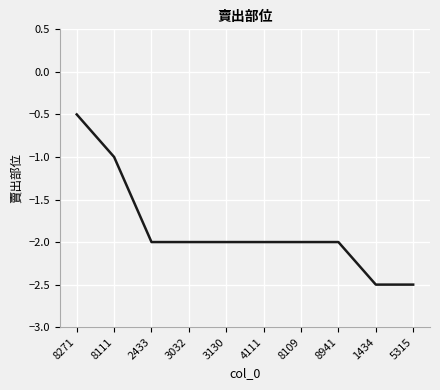

True or false: the data shows -2.5 at 1434.

True